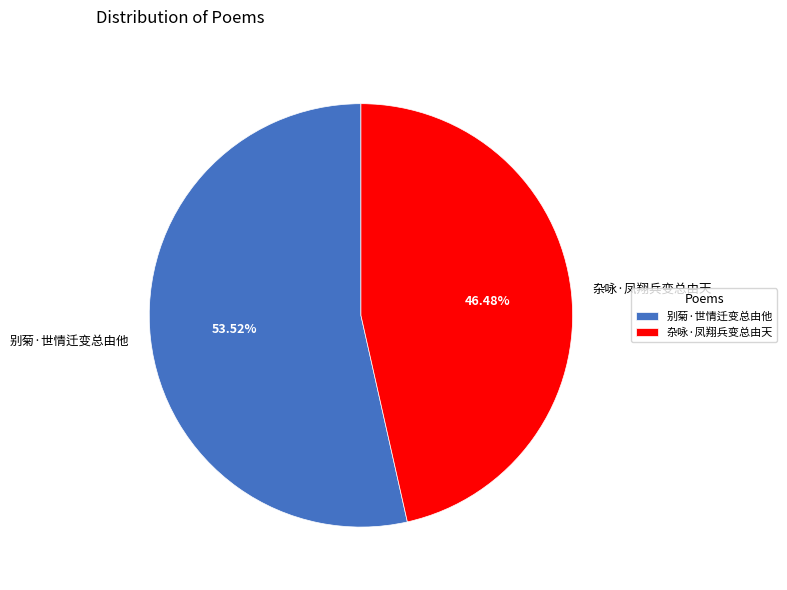

What percentage is the 别菊·世情迁变总由他 slice, to the nearest percent?

54%